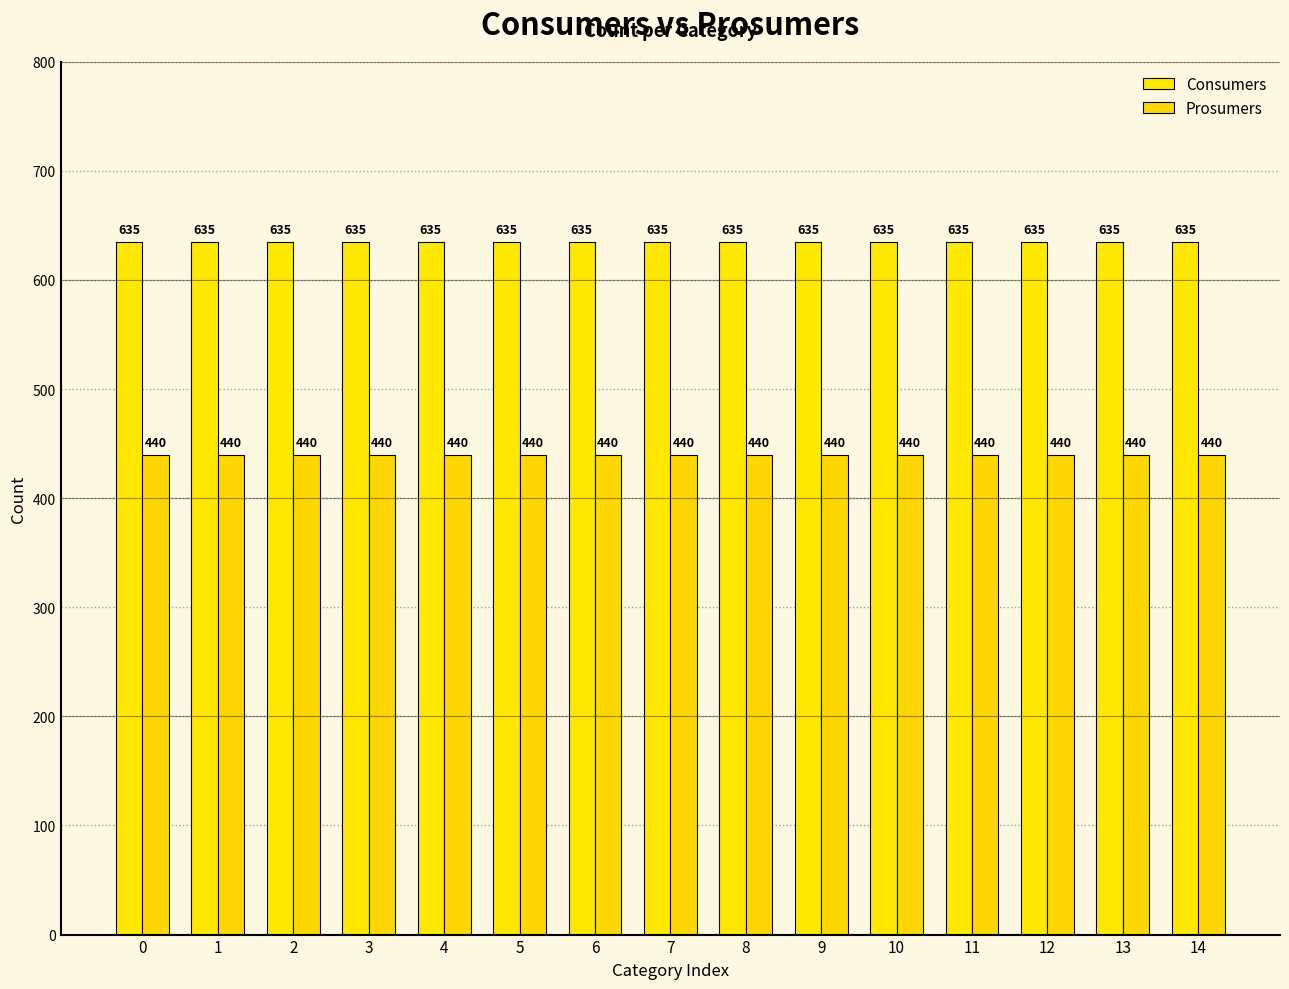

How many distinct data groups are displayed?

2